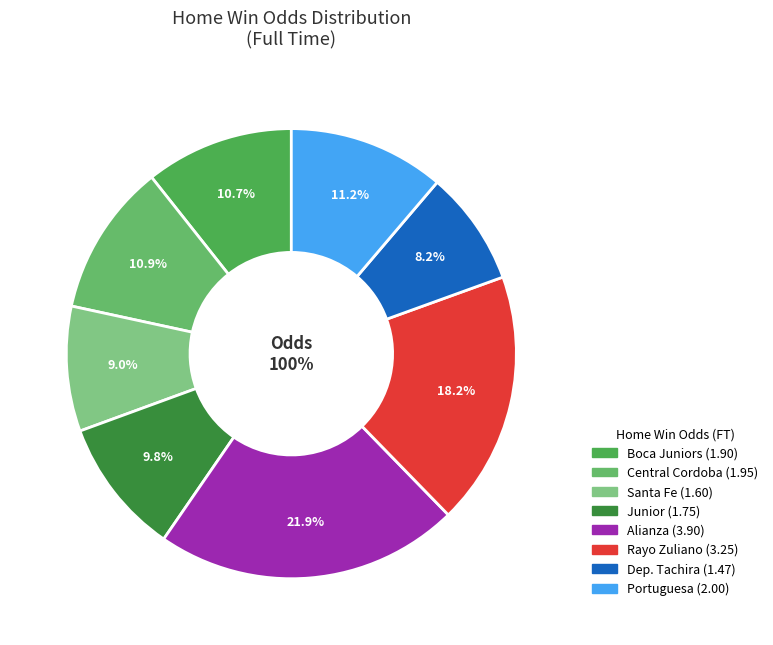

Is there a majority slice in this chart?

No